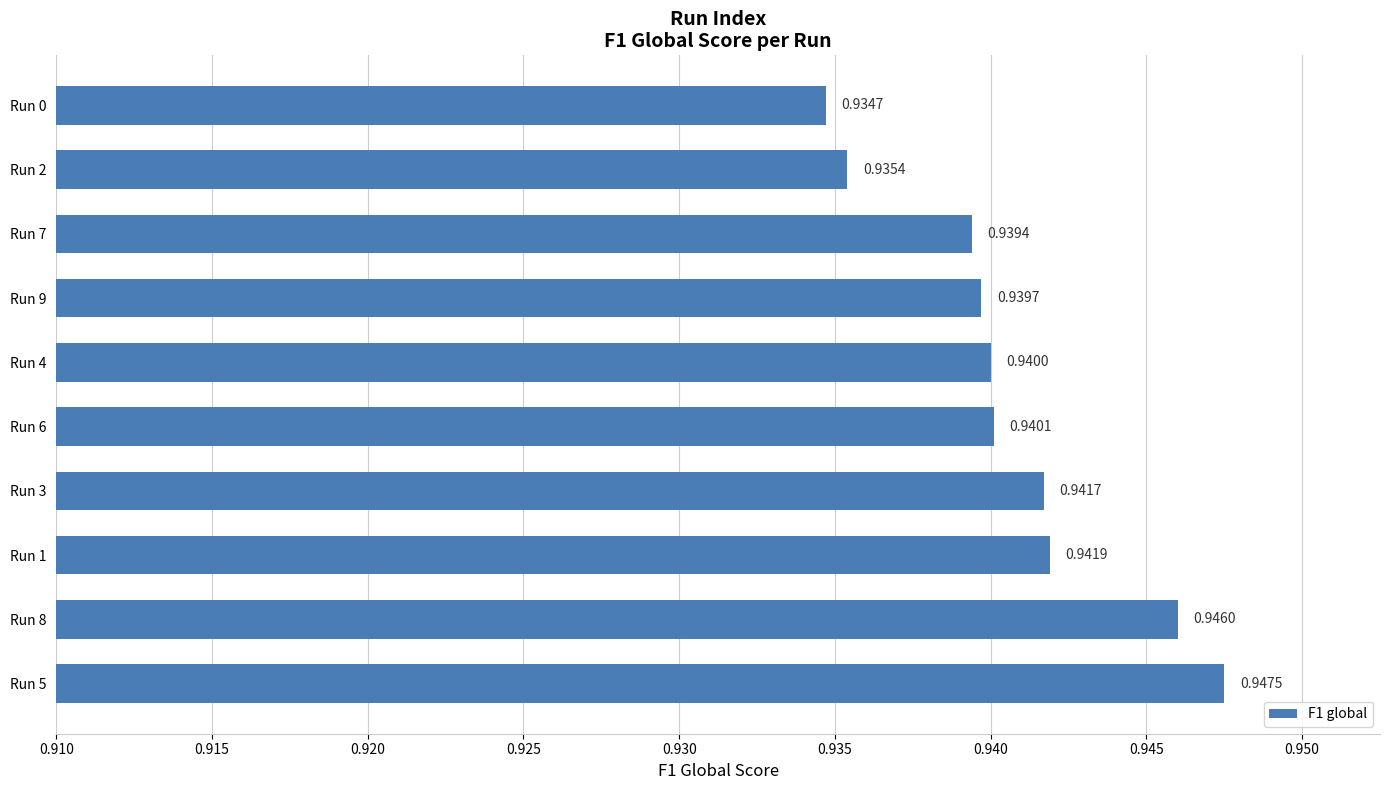

Does the chart contain stacked bars?

No